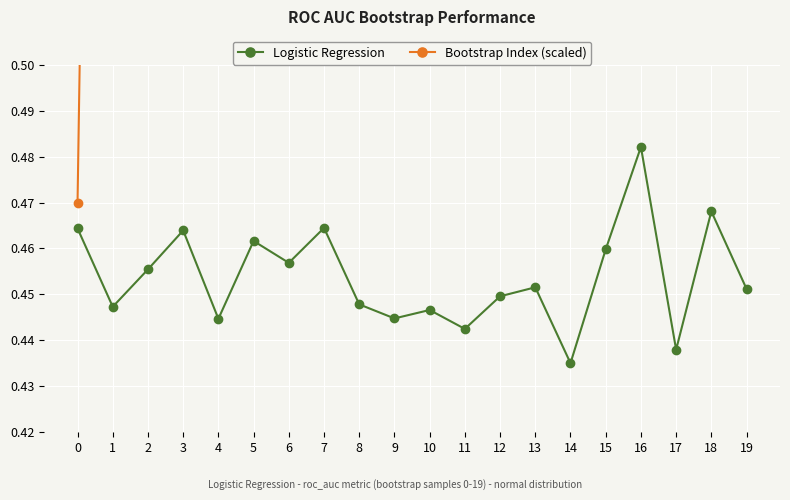

How many Logistic Regression values are between 0 and 1?

20